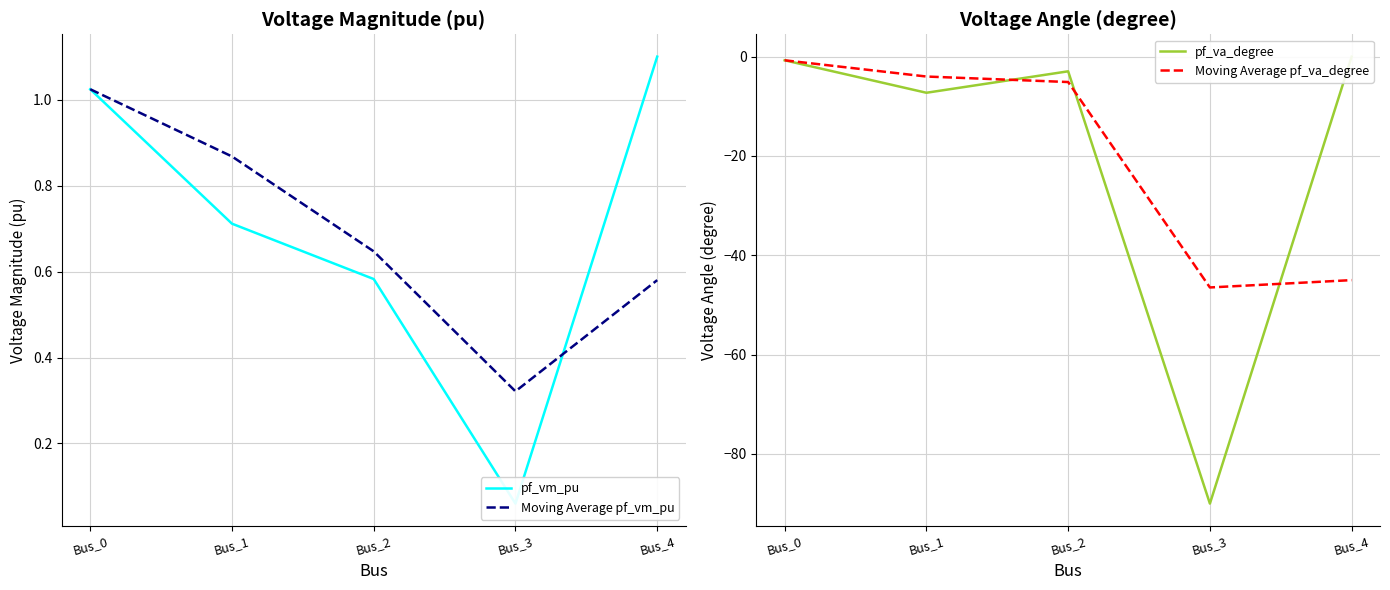

How many lines are shown in the chart?

4